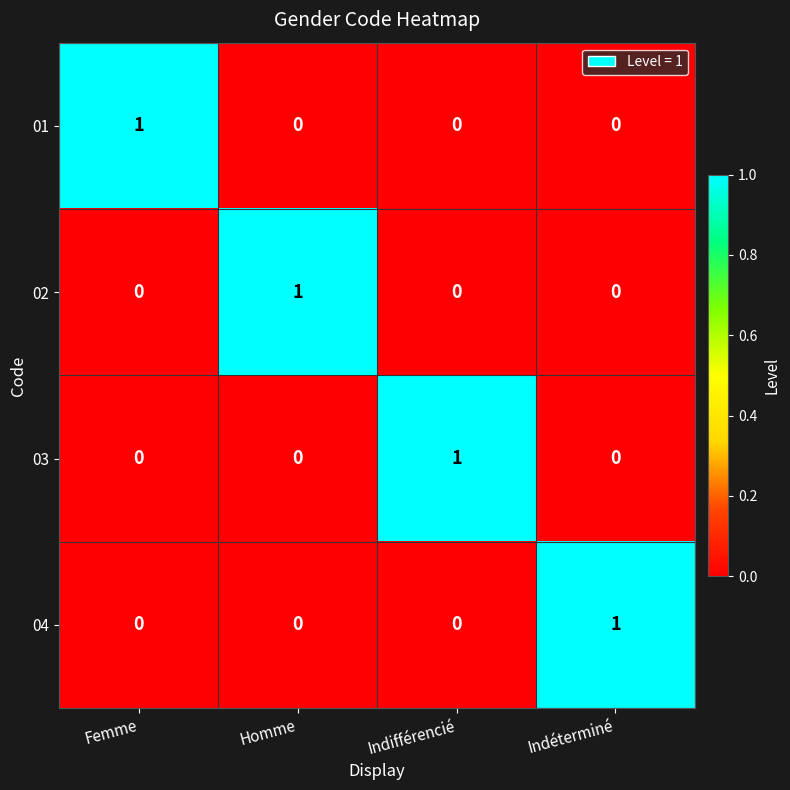

True or false: 01 has a value of 0 at Indifférencié.

True